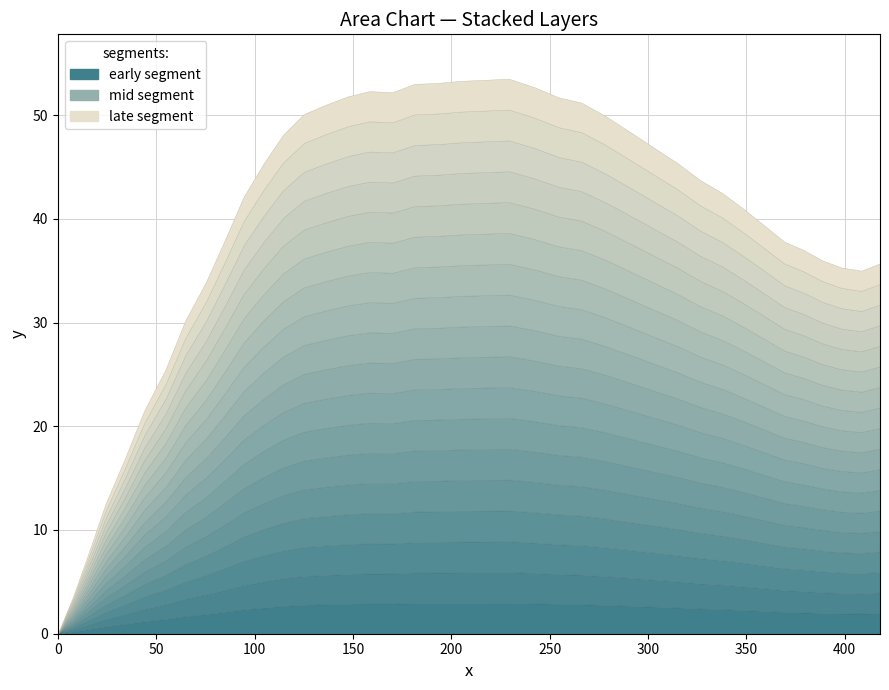

Is the value of x at 18 greater than the value of y at 30?

Yes